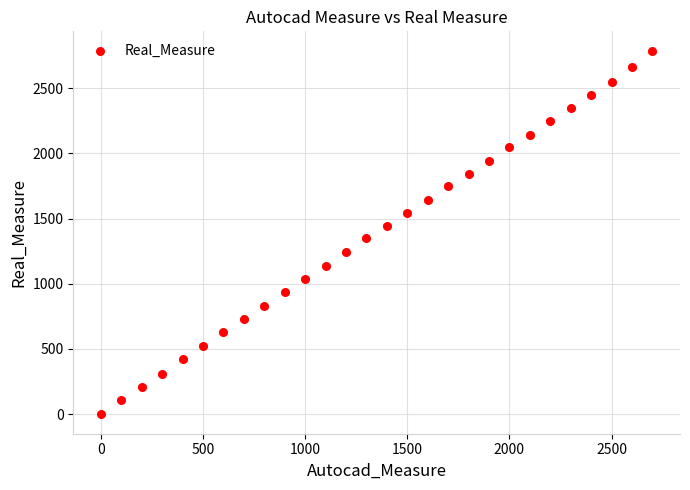

What is the range of Y values (max minus min)?

2781